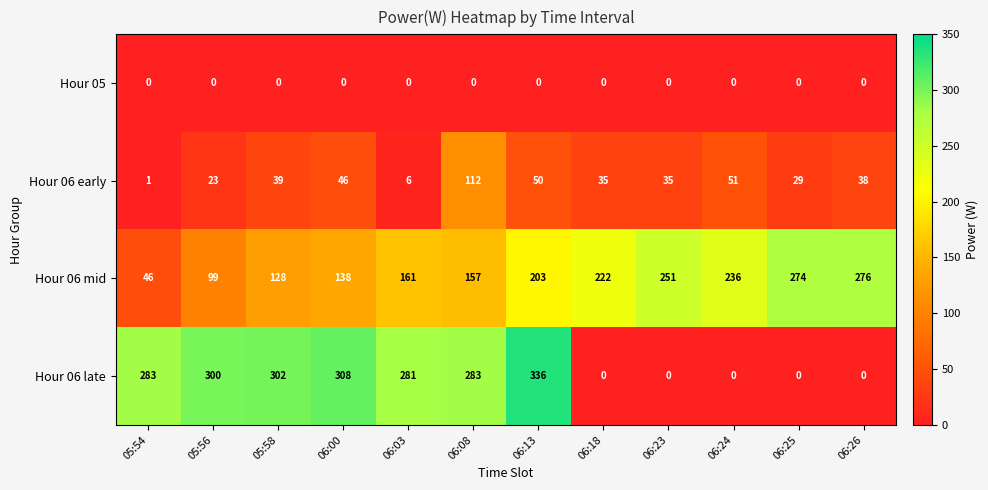

Read the Hour 06 mid value at 05:58, to the nearest 5.

130